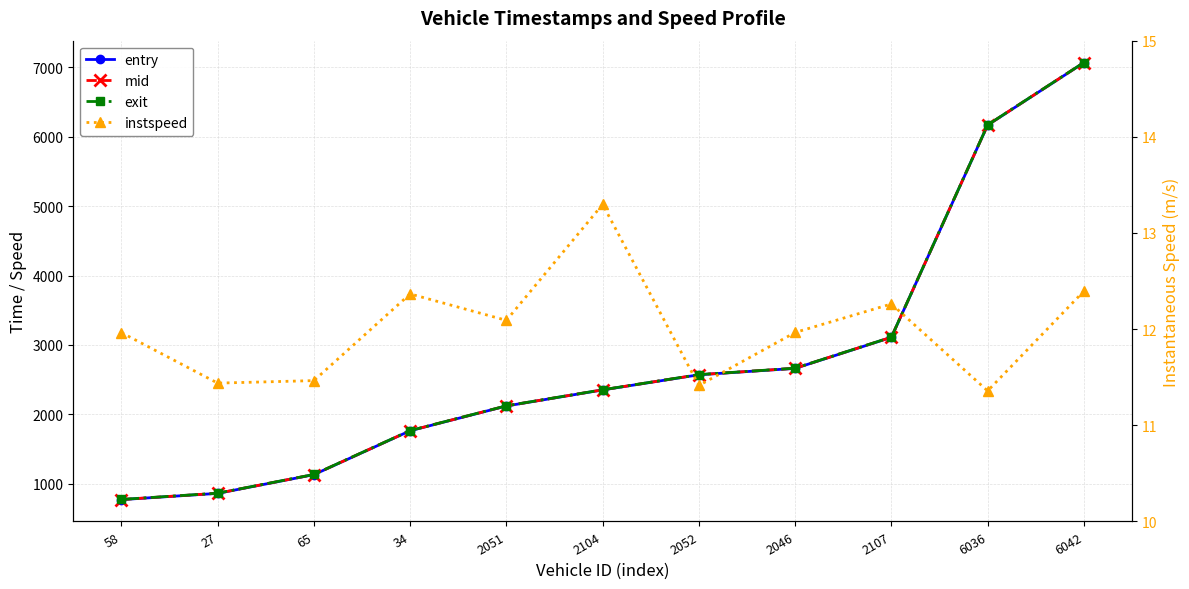

What is the total value across all series at 2052?

7721.3